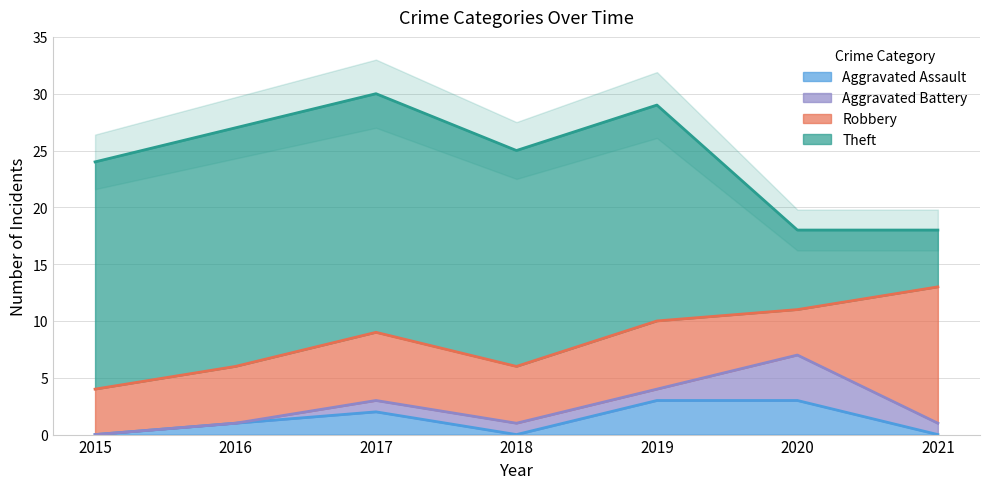

Which category has the lowest value in the Aggravated Battery series?

2015